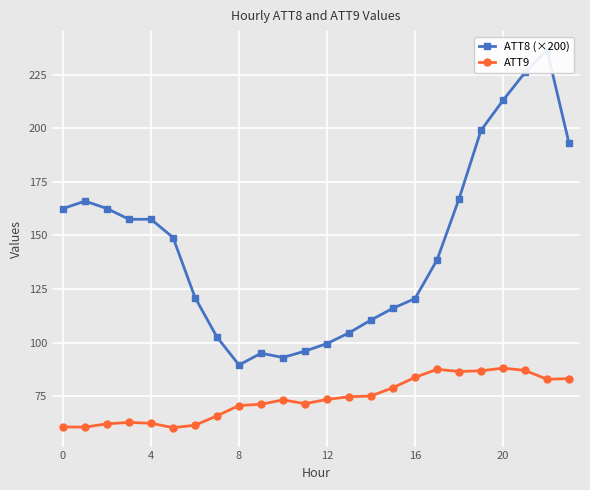

True or false: ATT9 has more than 1 interior local peaks.

True